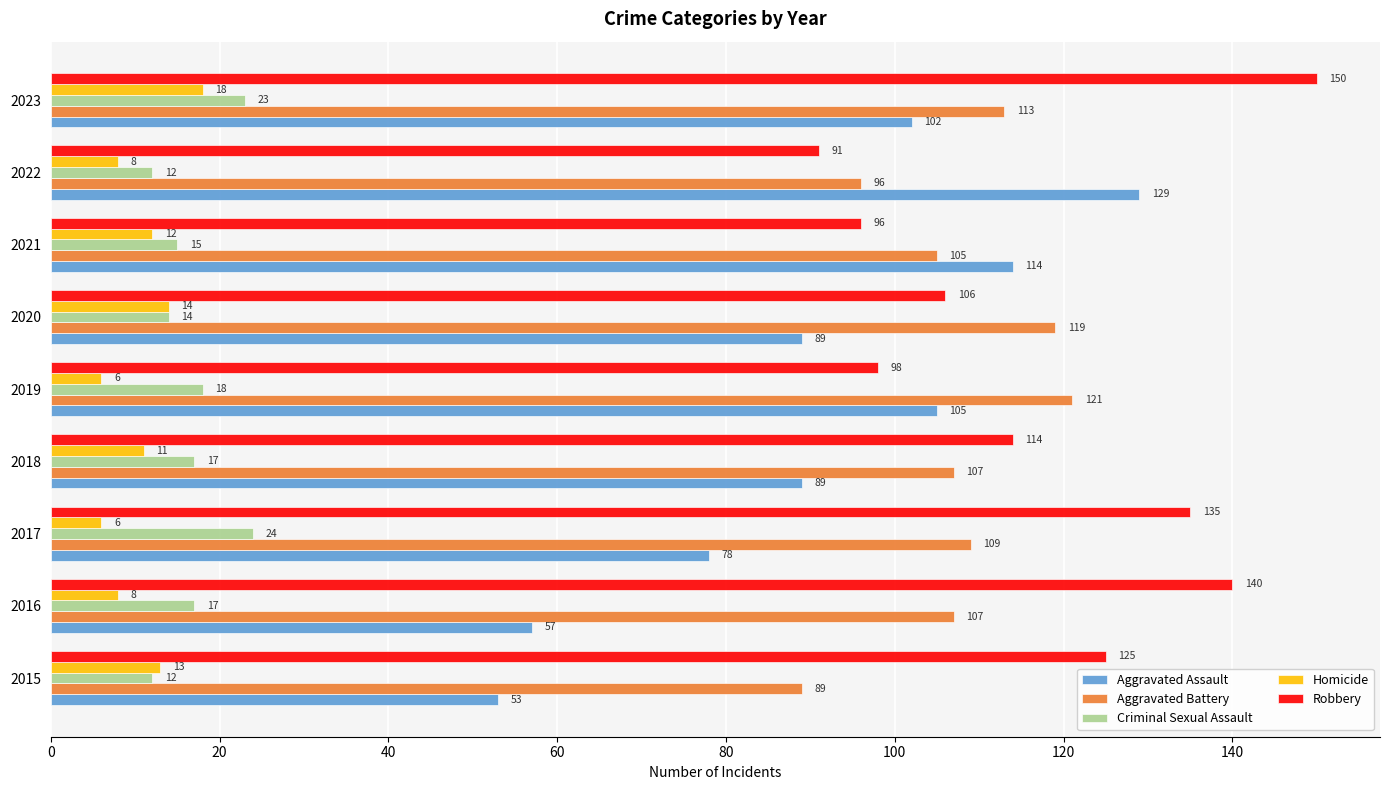

True or false: Homicide has a value of 13 at 2016.

False